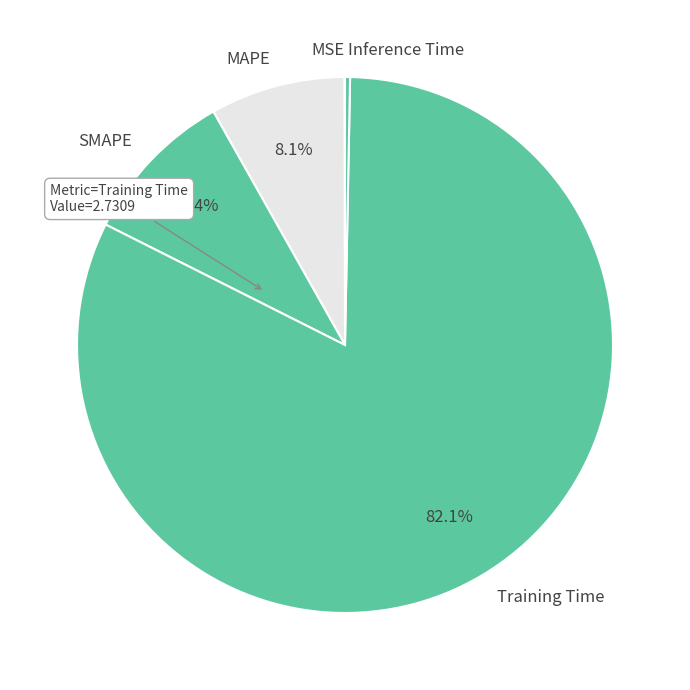

Does any single category account for the majority?

Yes